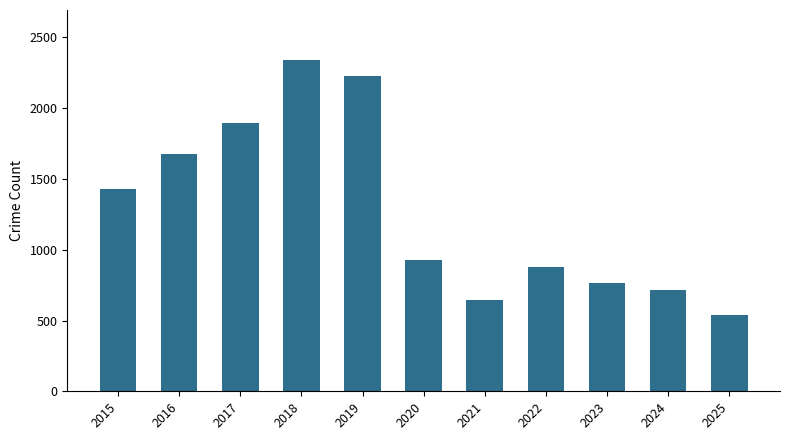

What is the value of the 1st bar from the left?

1429